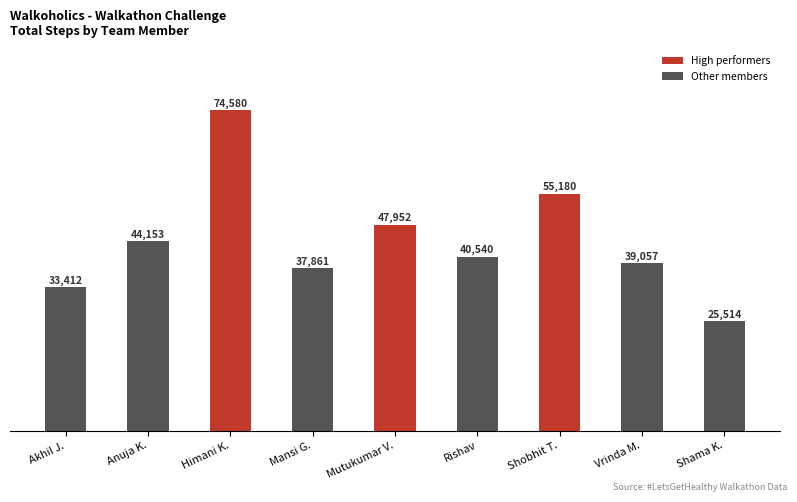

List the labels in order of value, smallest first.

Shama K., Akhil J., Mansi G., Vrinda M., Rishav, Anuja K., Mutukumar V., Shobhit T., Himani K.